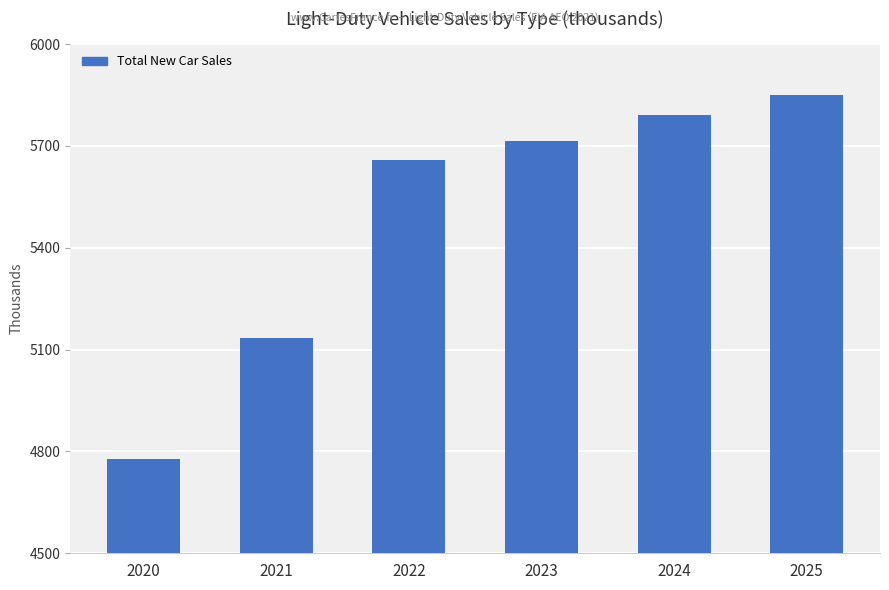

The value at 2025 is 4019.9. True or false?

False